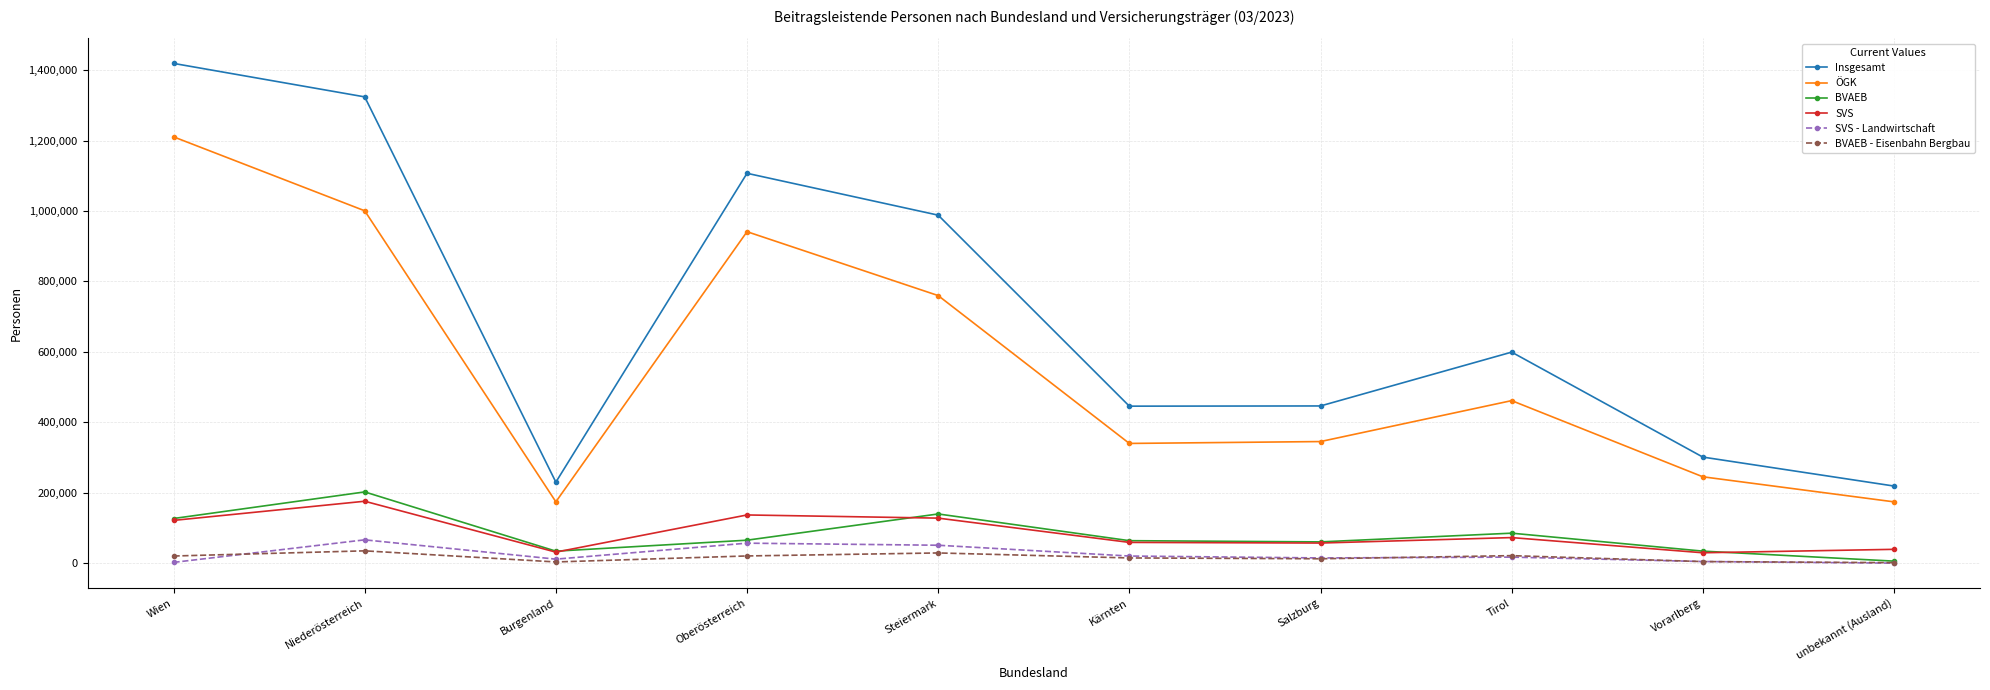

How many distinct data groups are displayed?

6